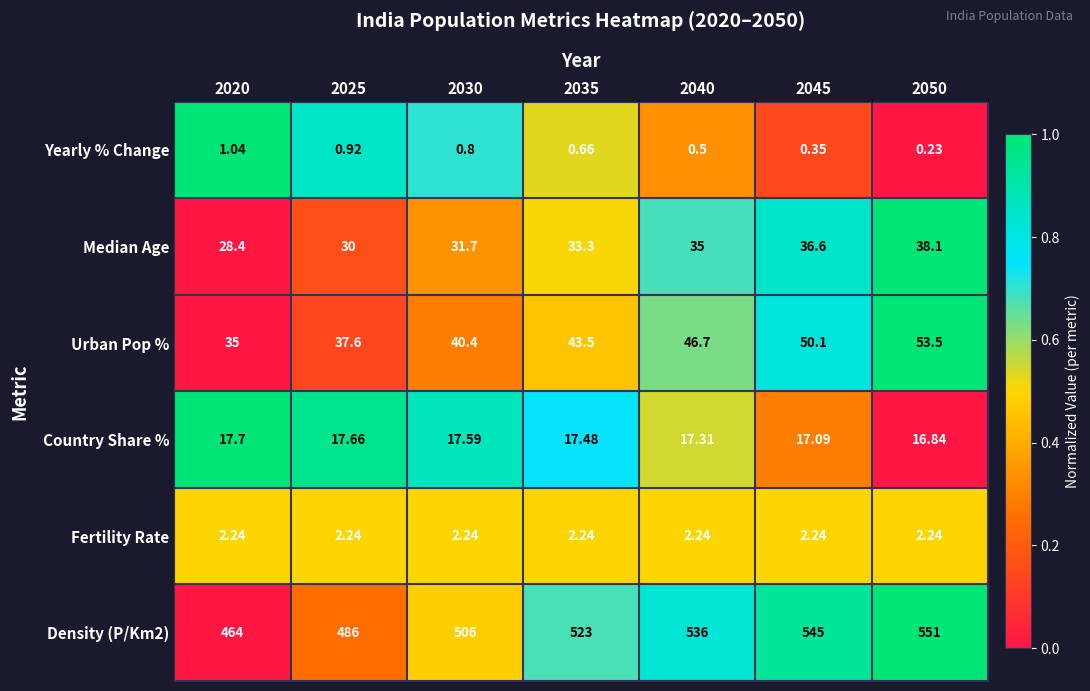

Is the value of Yearly % Change at 2050 greater than the value of Urban Pop % at 2030?

No